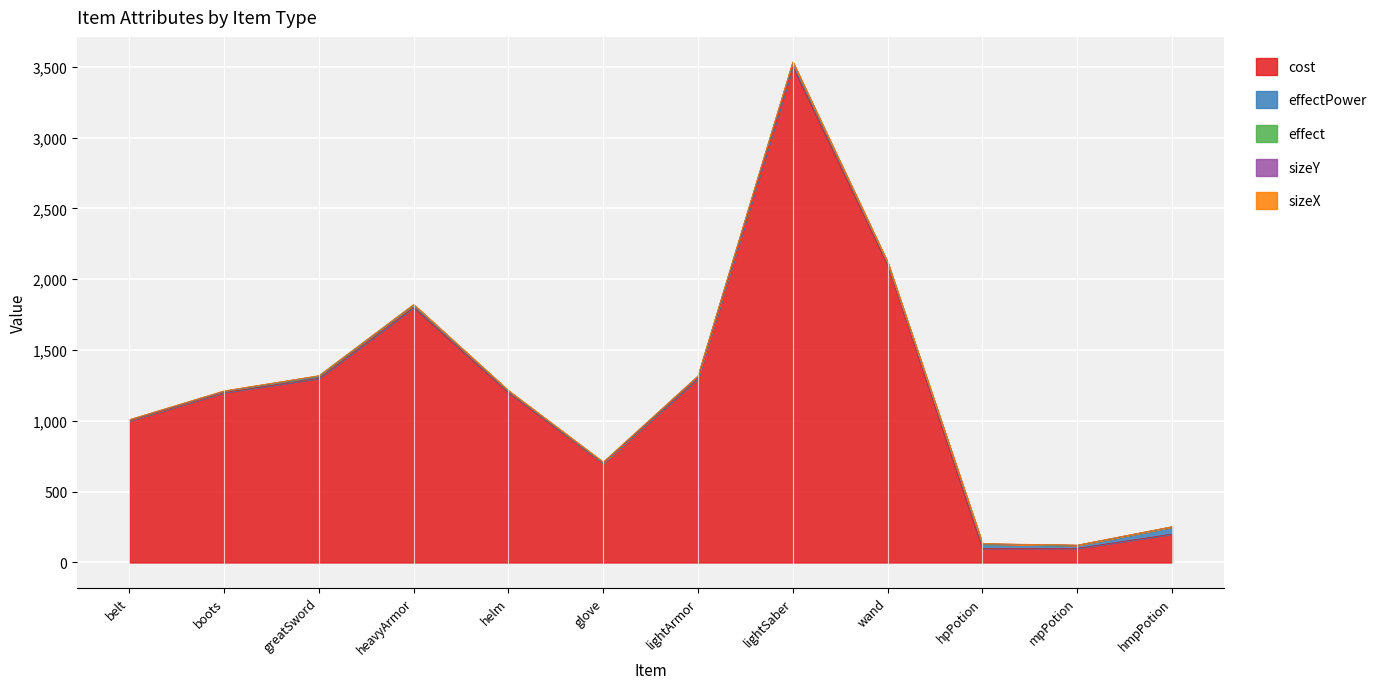

At which category does sizeY reach its first local peak?

greatSword